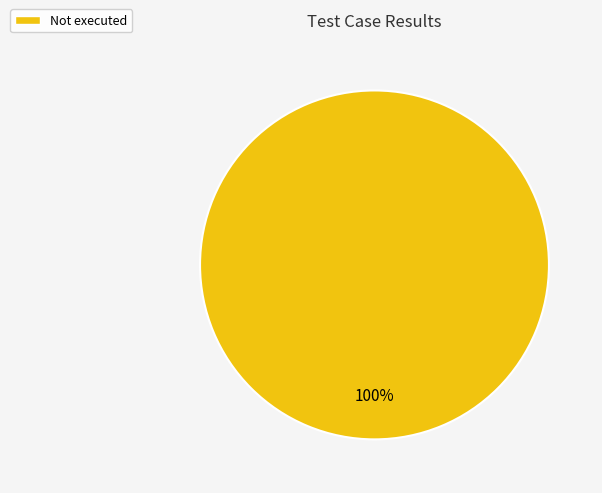

What percentage is the Not executed slice, to the nearest percent?

100%